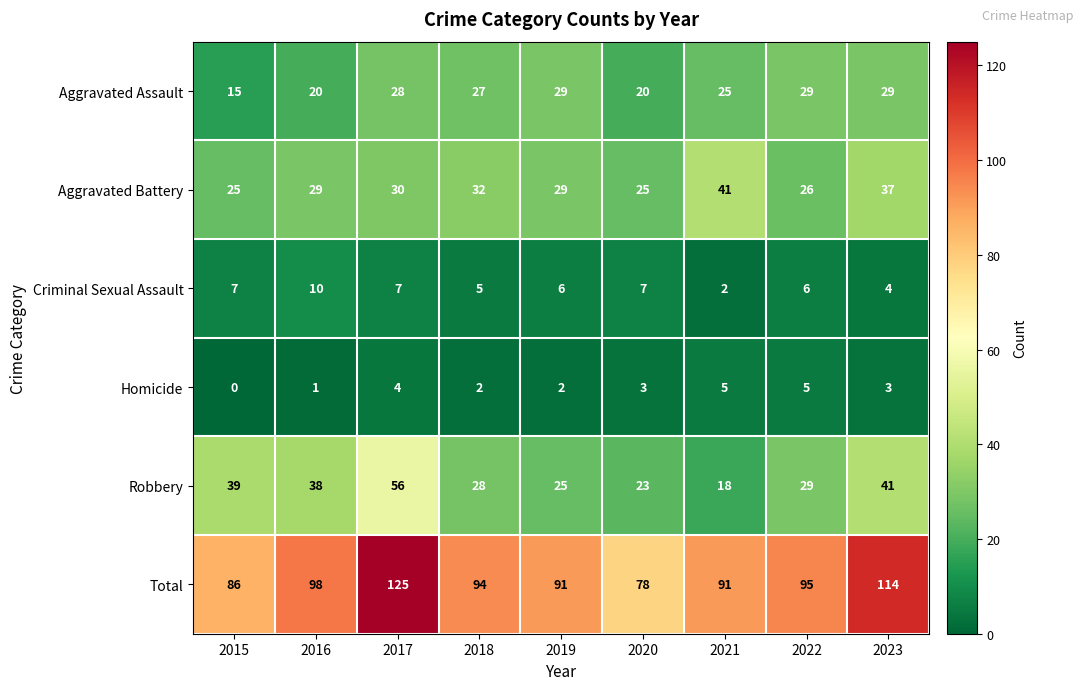

Which label corresponds to the largest value in the chart?

2017